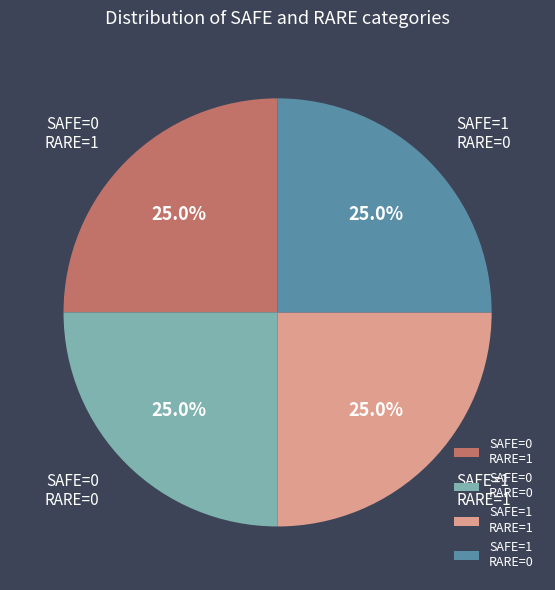

What portion of the pie excludes SAFE=1 RARE=0?

75.0%